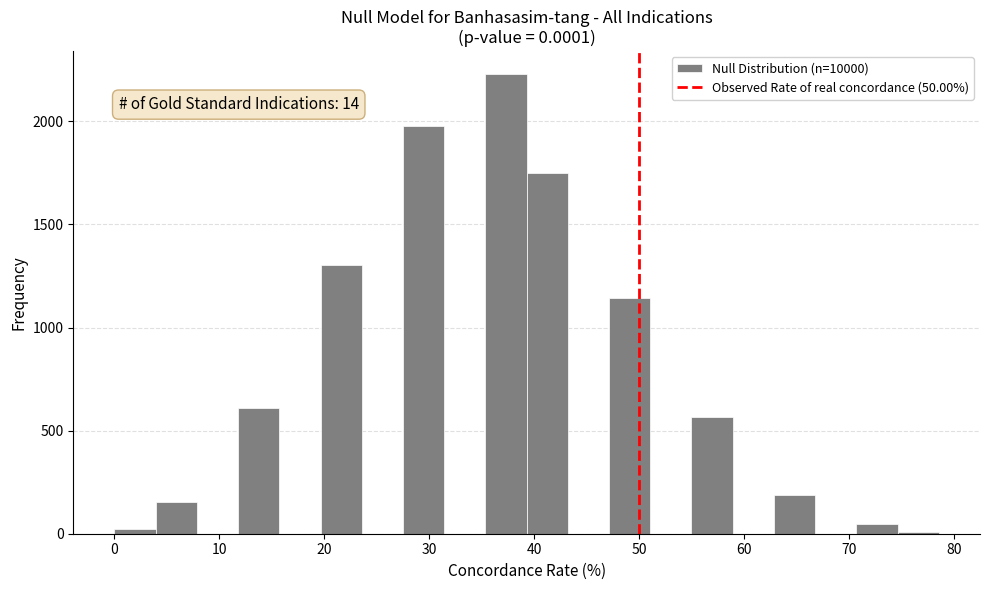

Around what value on the x-axis is the tallest bar? Give the approximate position of its centre, as read against the axis.

37